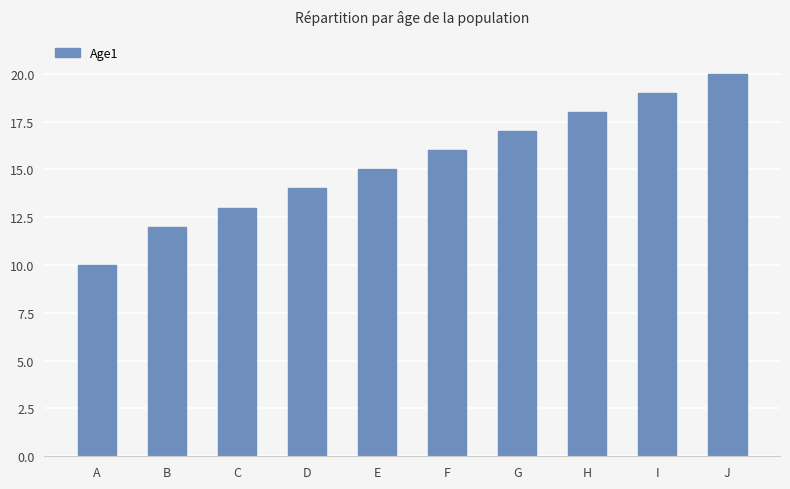

Reading left to right, what are all the values shown in this chart?

10	12	13	14	15	16	17	18	19	20